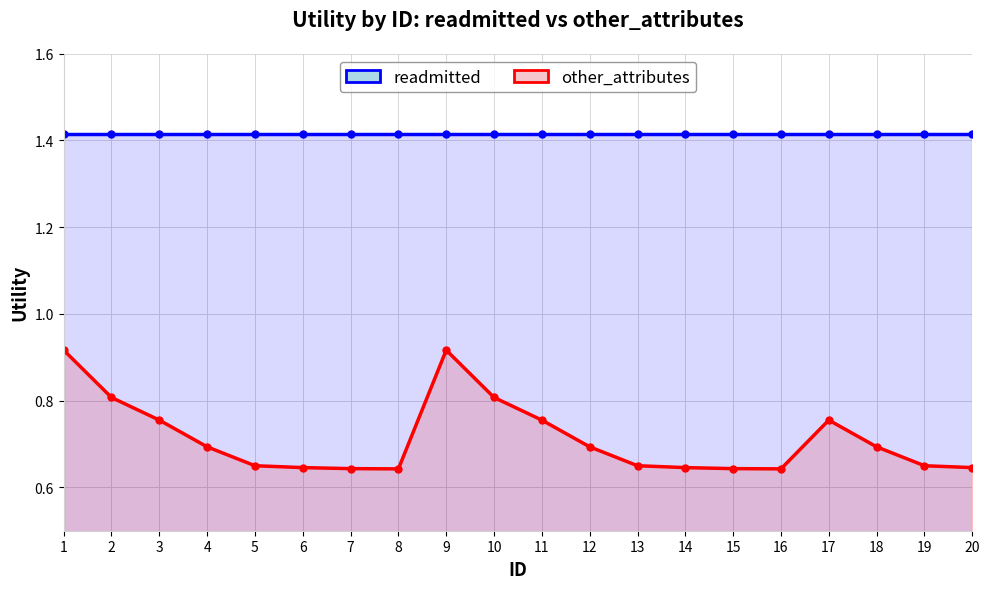

Between 5 and 9, which series saw the biggest shift?

other_attributes